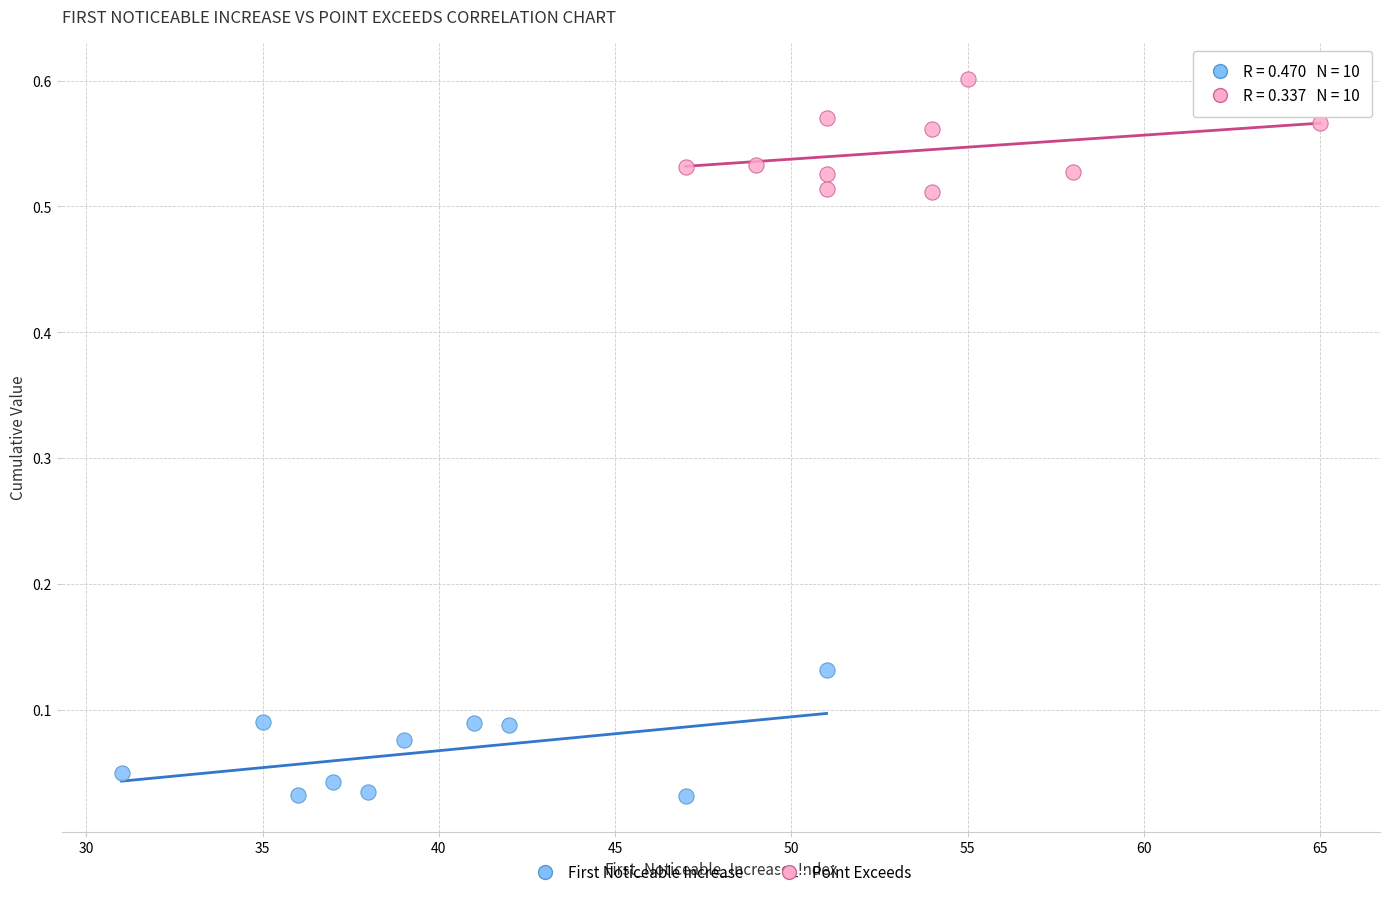

Which series contains the highest Y value?

Point Exceeds